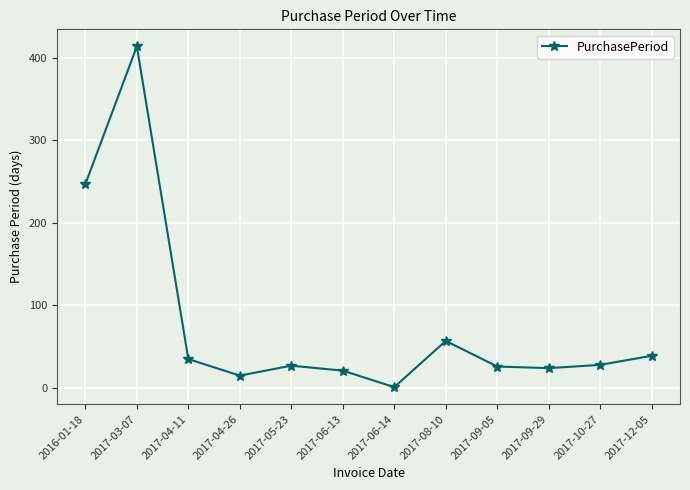

What is the average value?

78